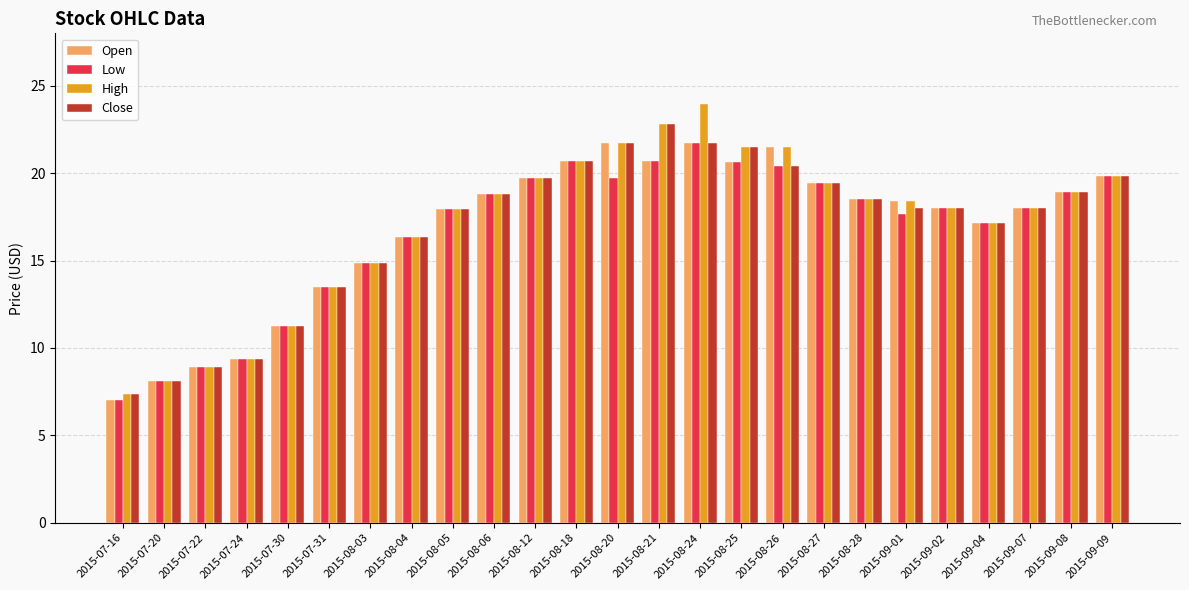

The value of High at 2015-09-09 is 19.8. True or false?

True